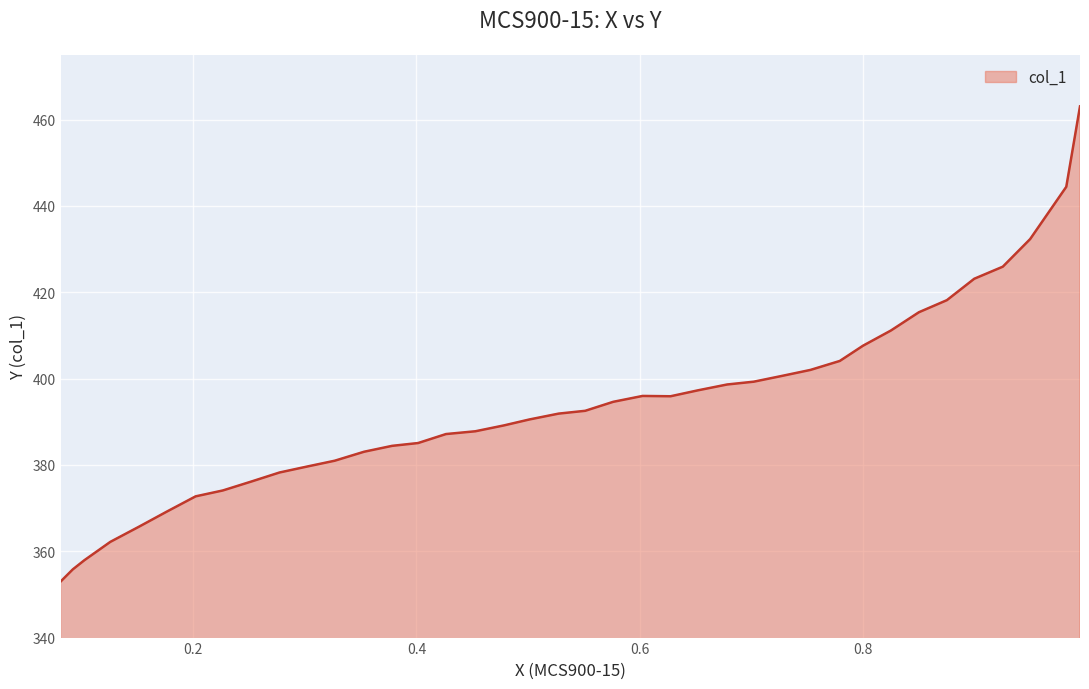

How many data points does each series have?

39